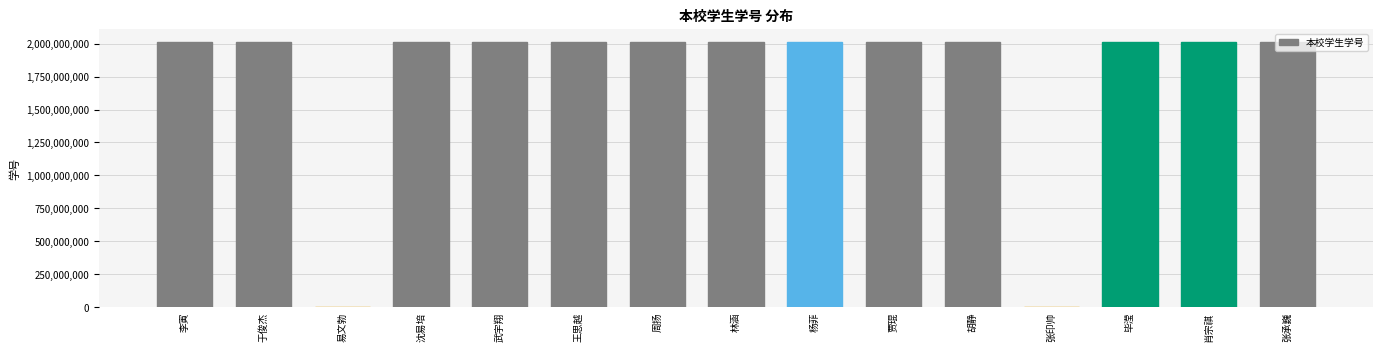

What is the sum of all values?

26168871813